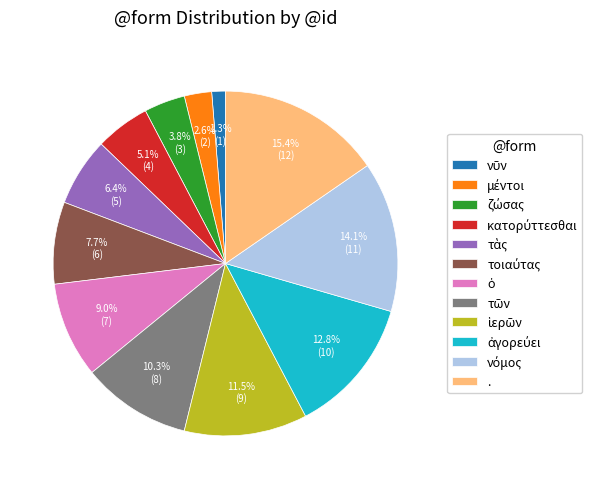

Which slice is the largest?

.